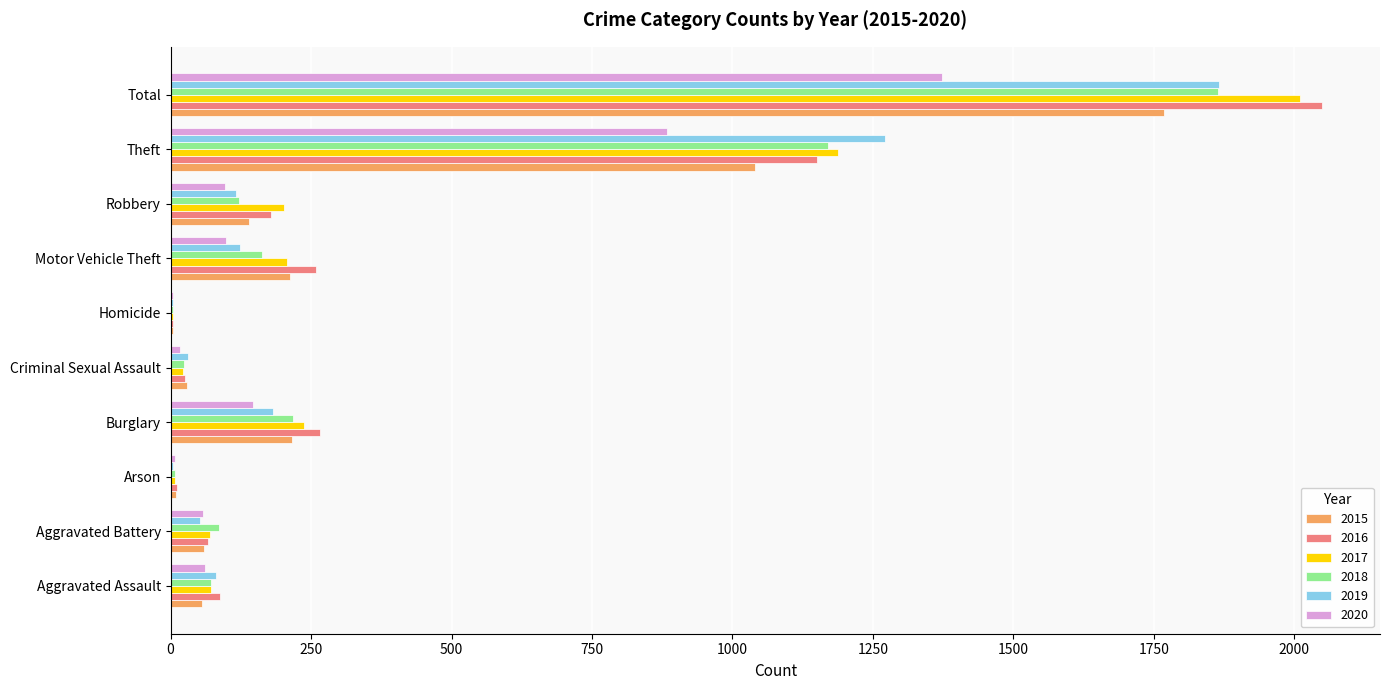

Between Motor Vehicle Theft and Total, which series saw the biggest shift?

2017